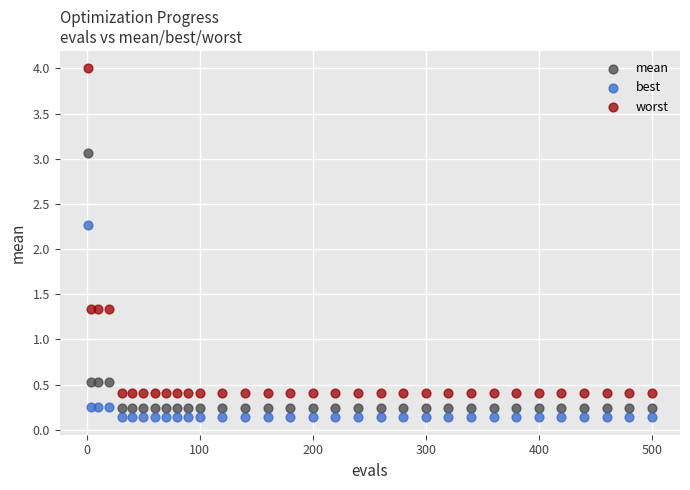

Which series reaches the minimum Y coordinate?

best